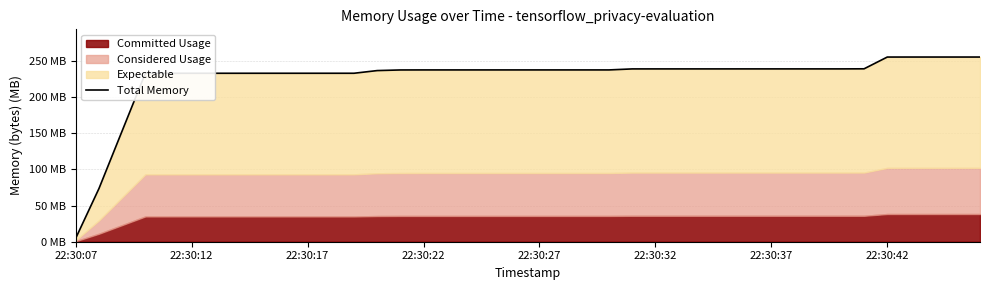

What position from the left is 22:30:17?

11